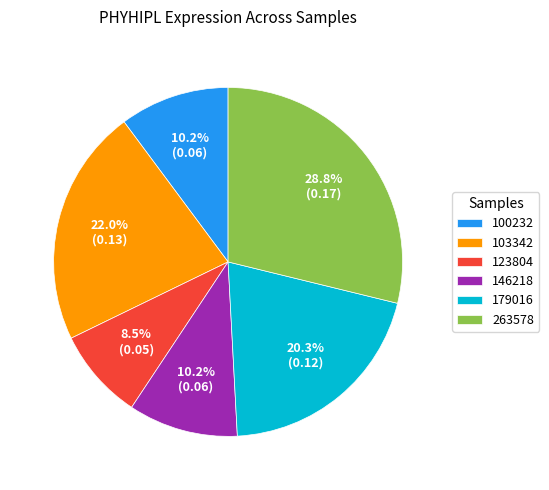

Does 123804 account for over 50% of the chart?

No